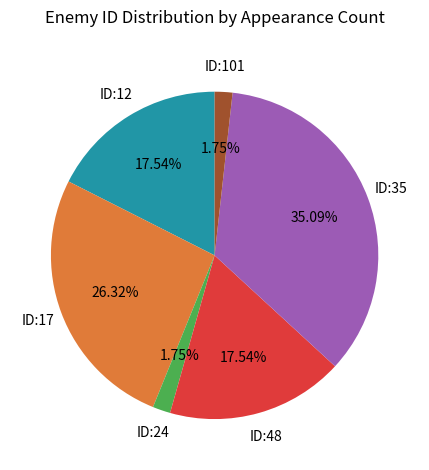

Is there a majority slice in this chart?

No